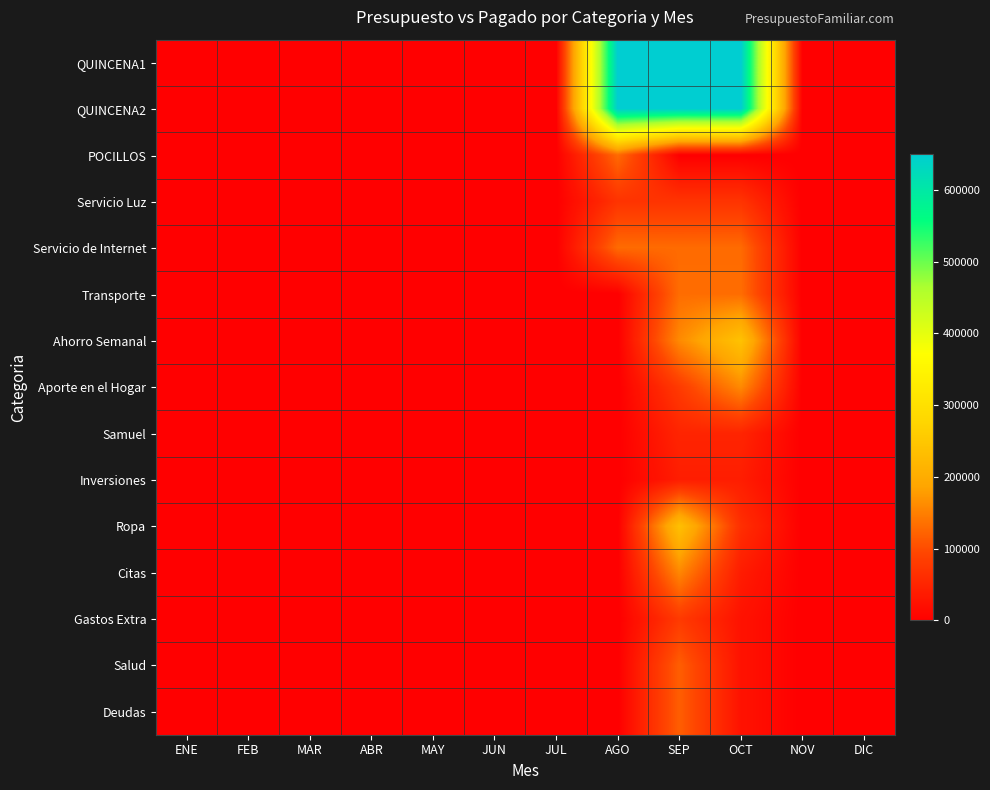

At how many categories does at least one series exceed 247046?

3